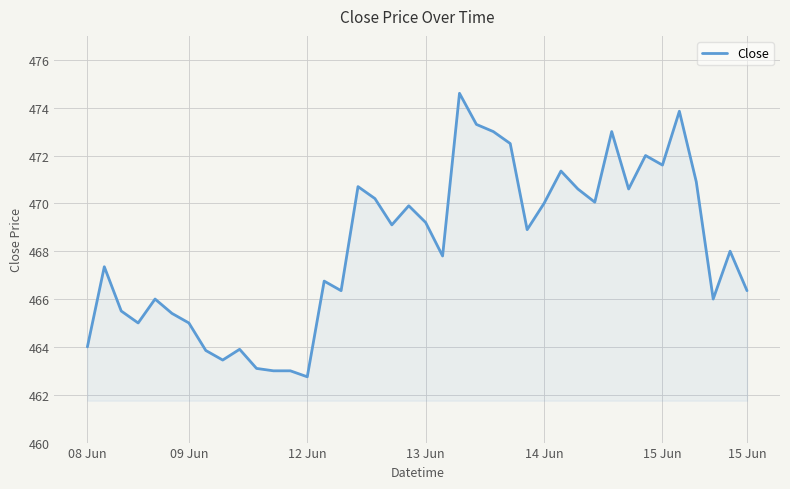

How many lines are shown in the chart?

1